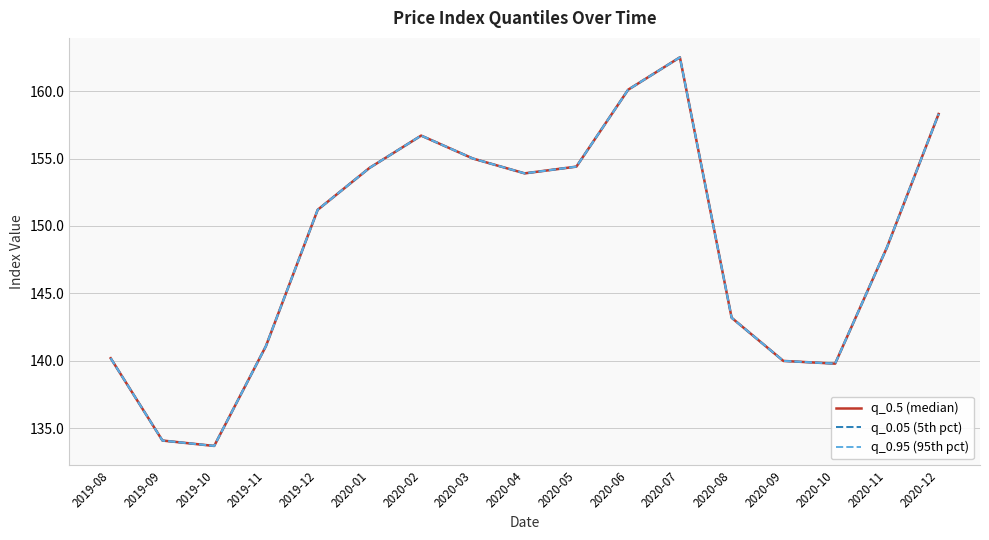

Reading right to left, transcribe all the data shown in this chart.

q_0.5 (median): 158.3	148.4	139.8	140.0	143.2	162.5	160.1	154.4	153.9	155.0	156.7	154.3	151.2	141.1	133.7	134.1	140.2
q_0.05 (5th pct): 158.3	148.4	139.8	140.0	143.2	162.5	160.1	154.4	153.9	155.0	156.7	154.3	151.2	141.1	133.7	134.1	140.2
q_0.95 (95th pct): 158.3	148.4	139.8	140.0	143.2	162.5	160.1	154.4	153.9	155.0	156.7	154.3	151.2	141.1	133.7	134.1	140.2